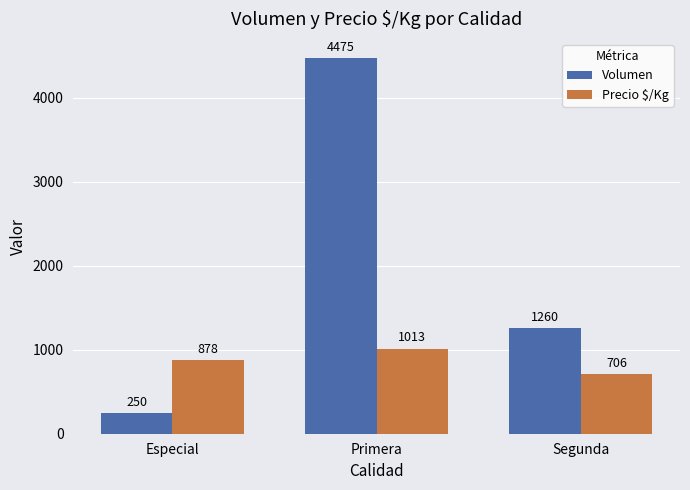

What is the maximum value for Precio $/Kg?

1013